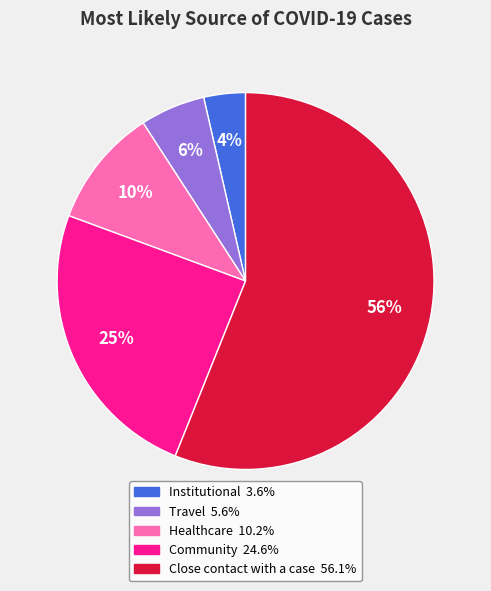

Which category has the smallest portion of the pie?

Institutional